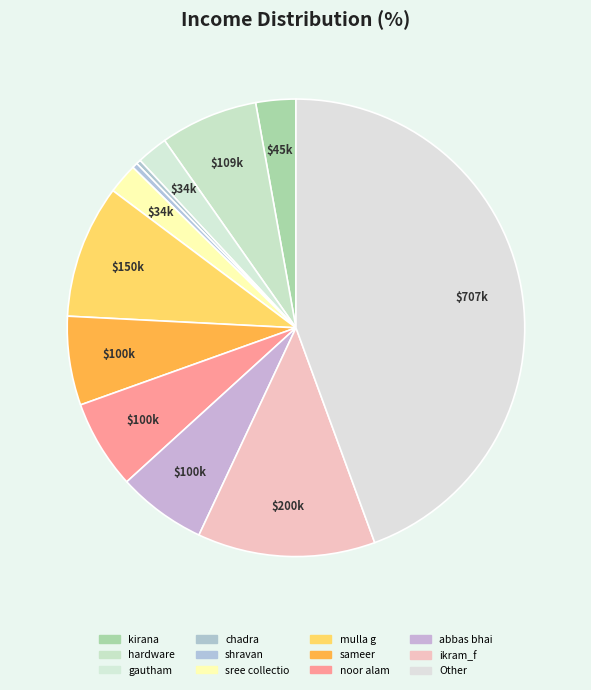

True or false: shravan accounts for 1% of the total.

False